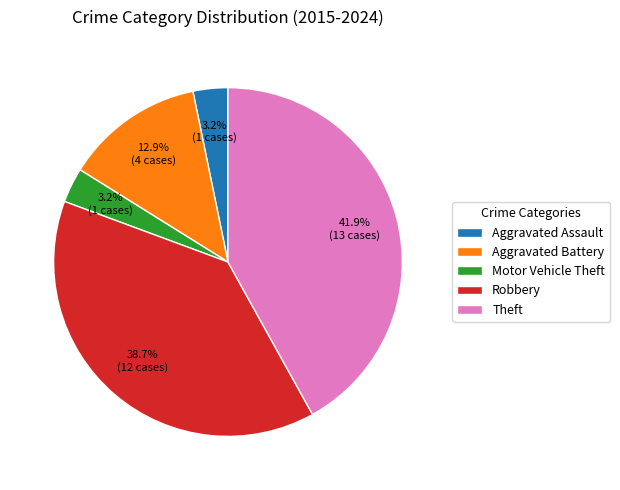

Which category has the biggest portion of the pie?

Theft